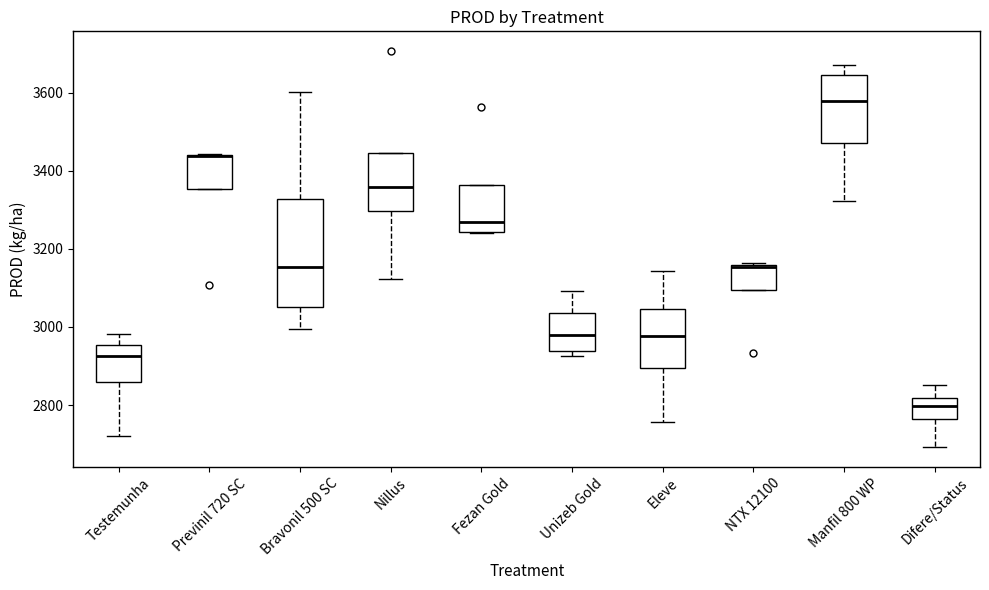

Where does the median line of the box for Nillus sit on the y-axis? The values are not printed on the chart, so give them approximately, as read against the axis.

3360